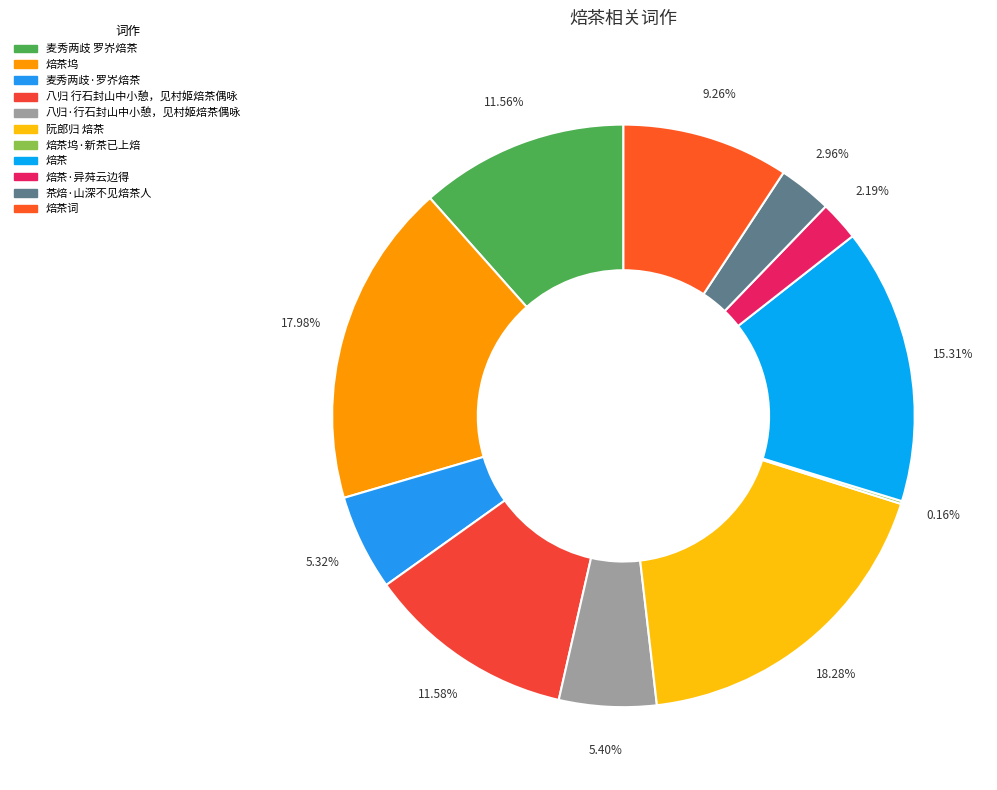

What is the change in value from 麦秀两歧·罗岕焙茶 to 焙茶?

+659797